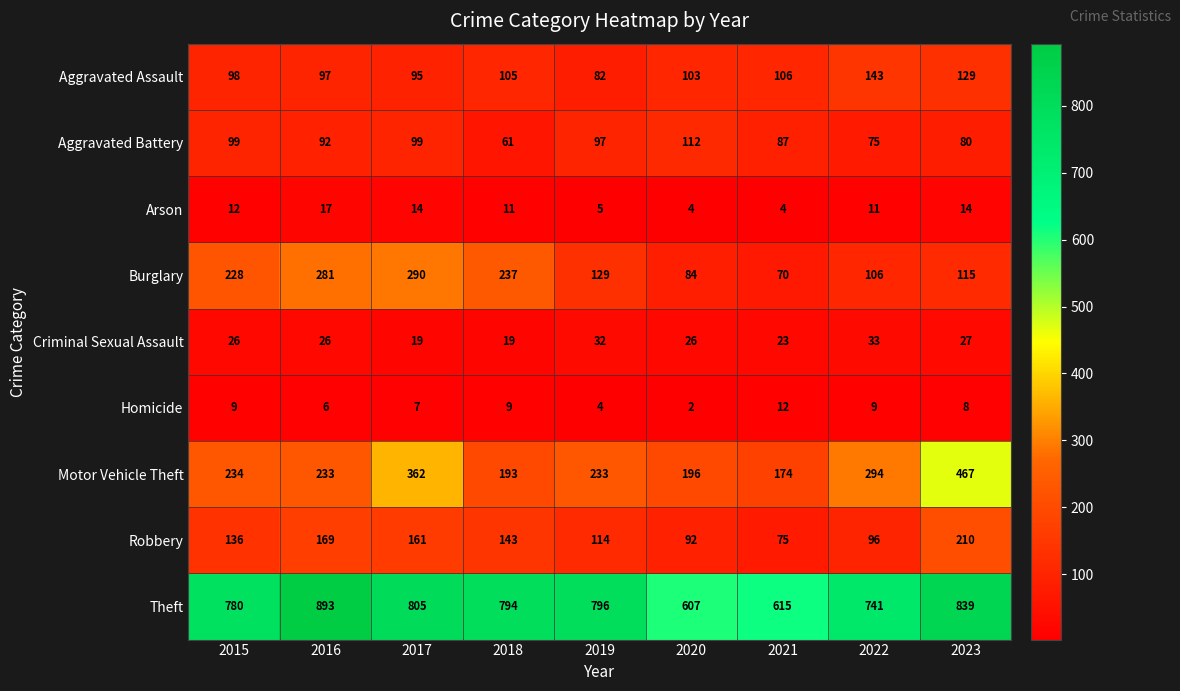

Between 2017 and 2020, which series saw the biggest shift?

Burglary